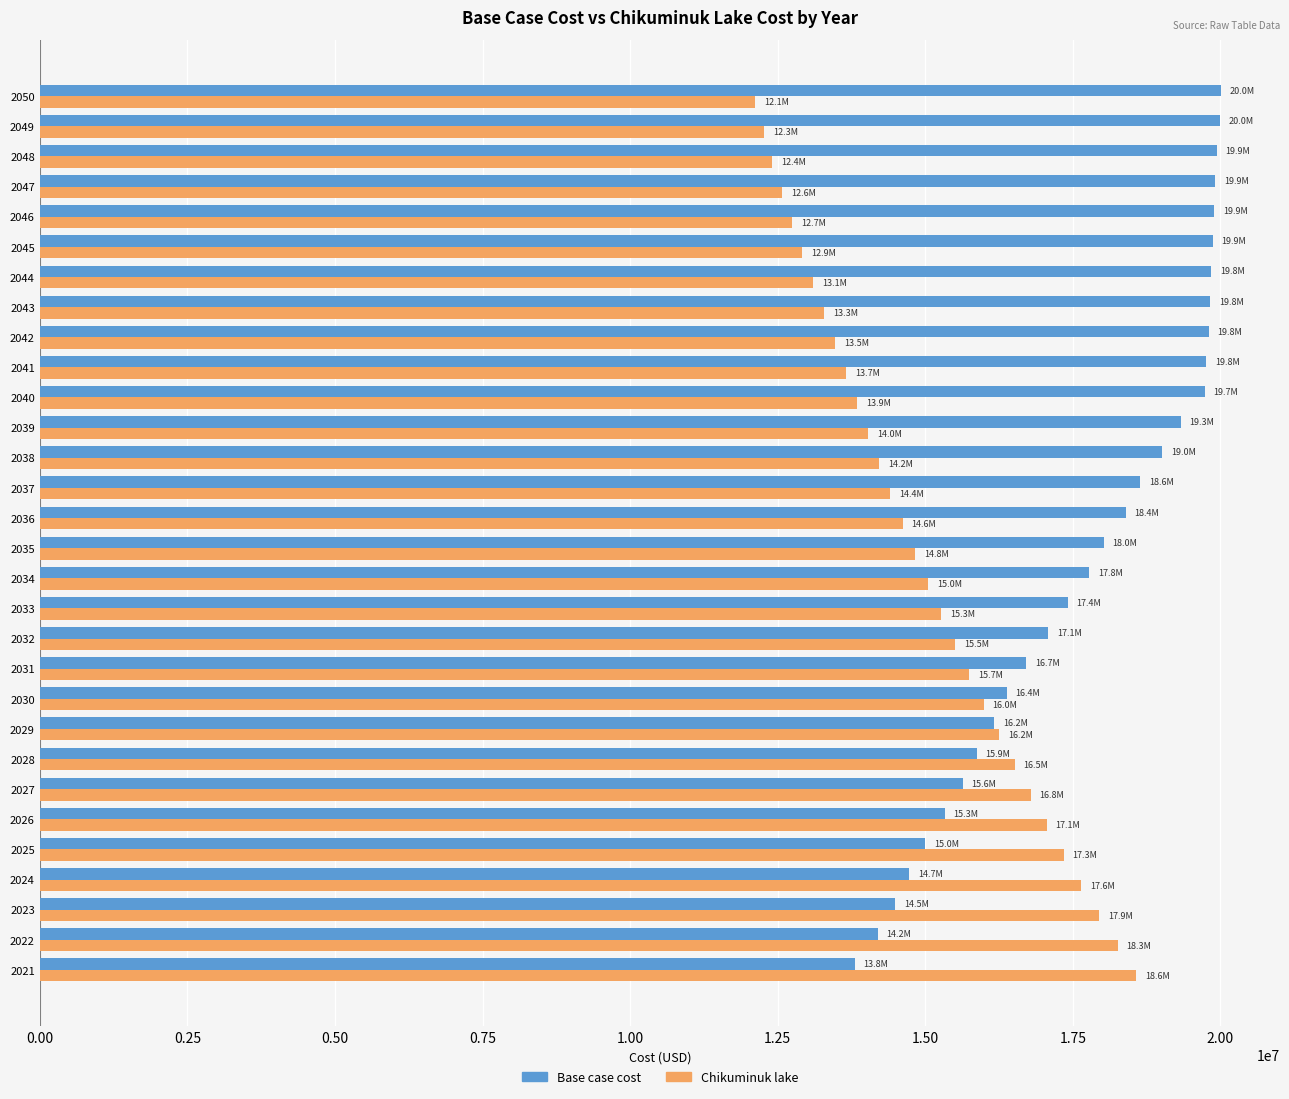

At how many categories does at least one series exceed 12907984?

30